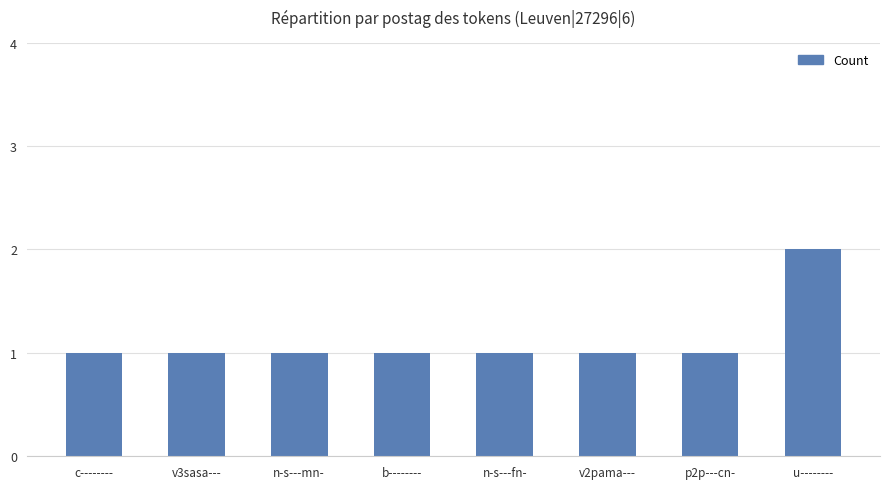

Which label corresponds to the largest value in the chart?

u--------